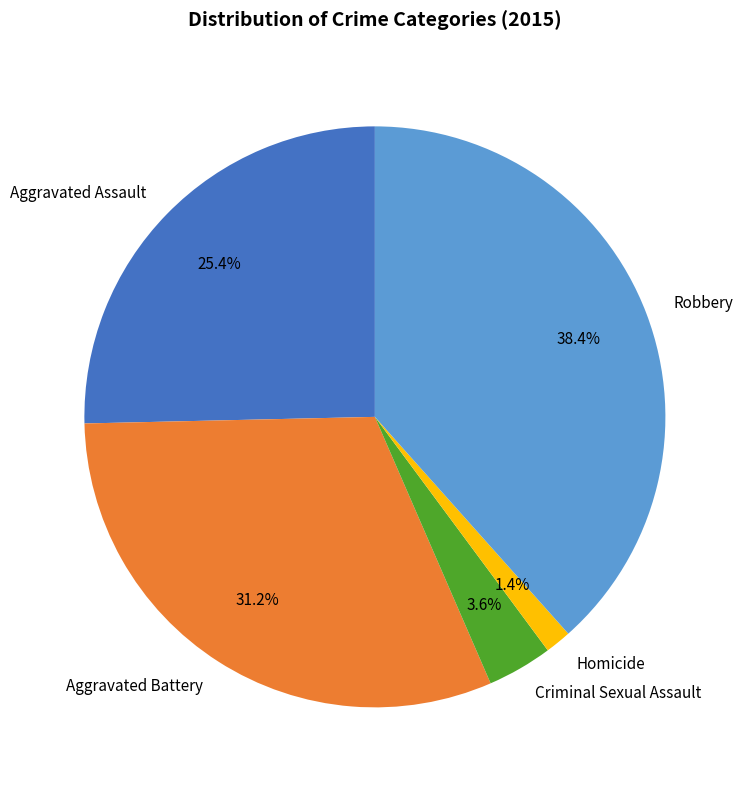

Does Criminal Sexual Assault account for over 50% of the chart?

No